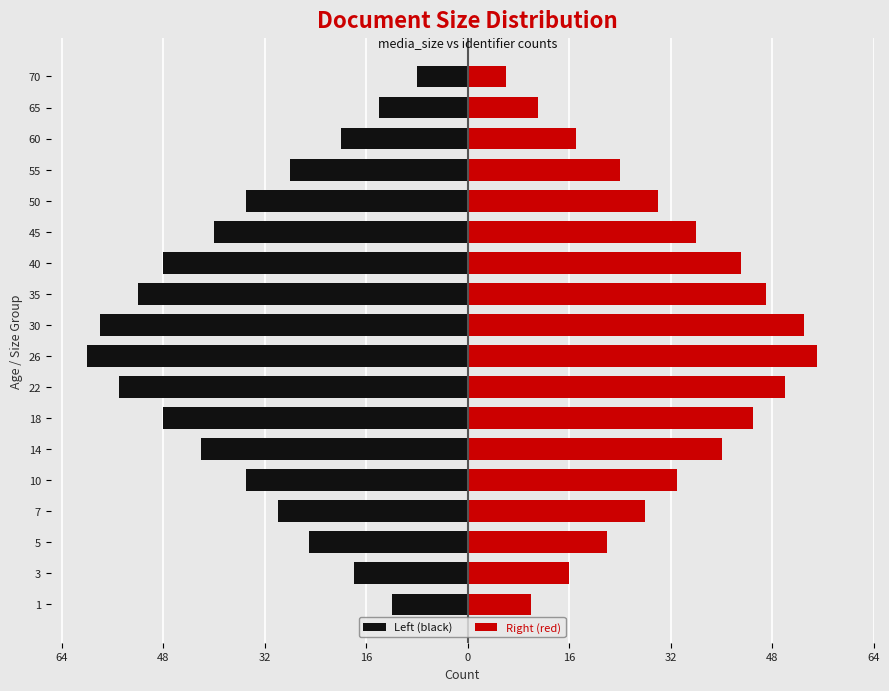

What is the smallest value displayed?

-60